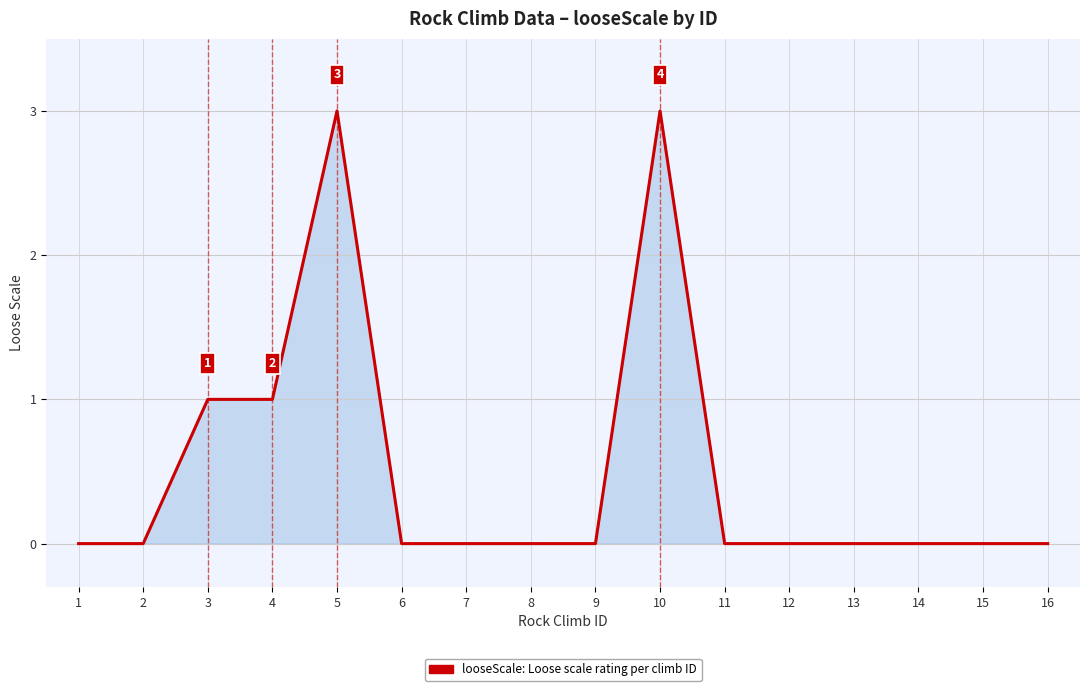

What is the greatest value displayed?

3